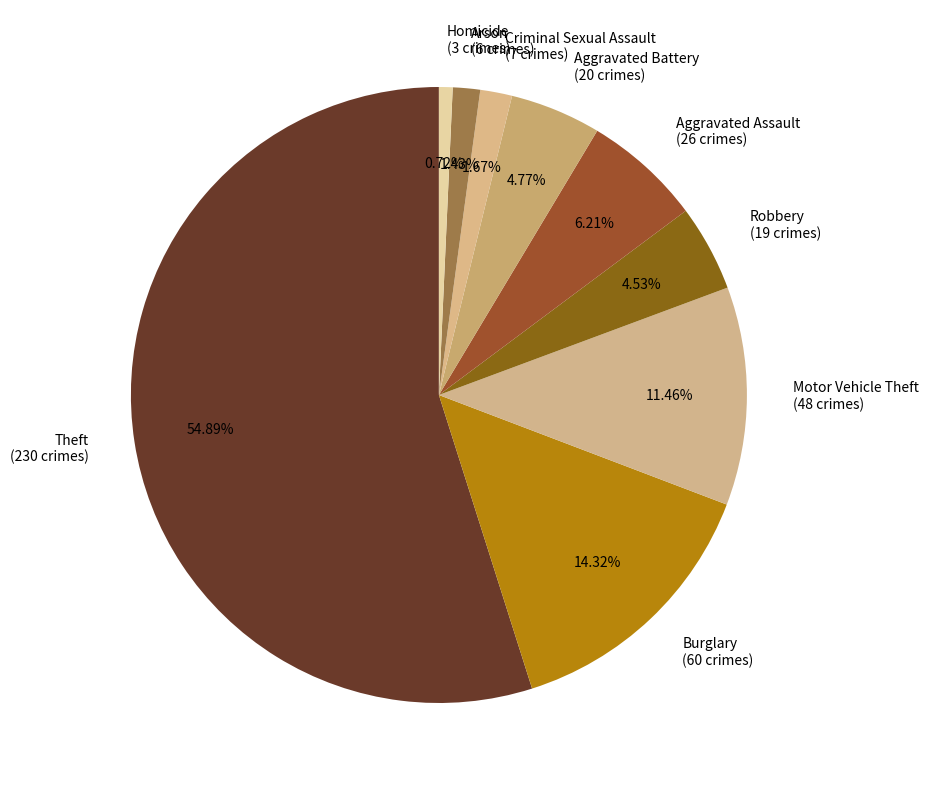

The Aggravated Battery slice represents 5% of the pie. True or false?

True